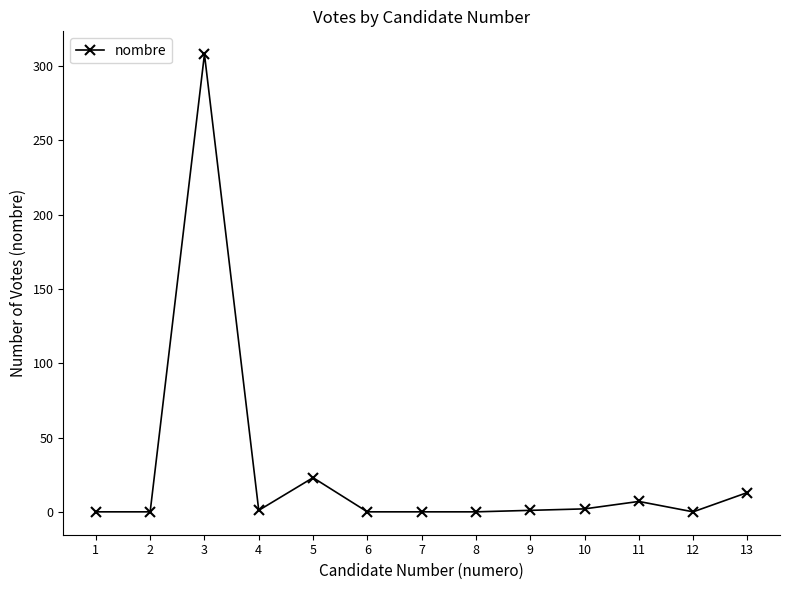

How many series are shown in this chart?

1